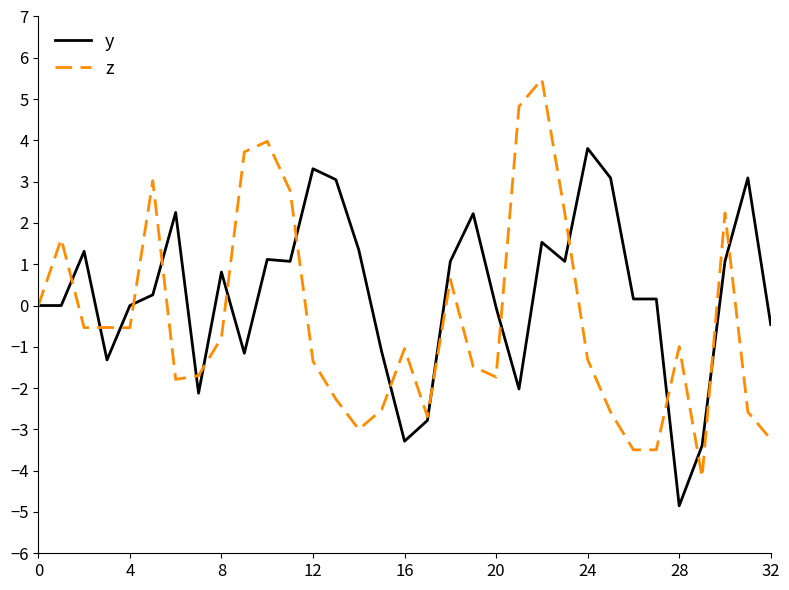

Which series has the largest total across all categories?

y